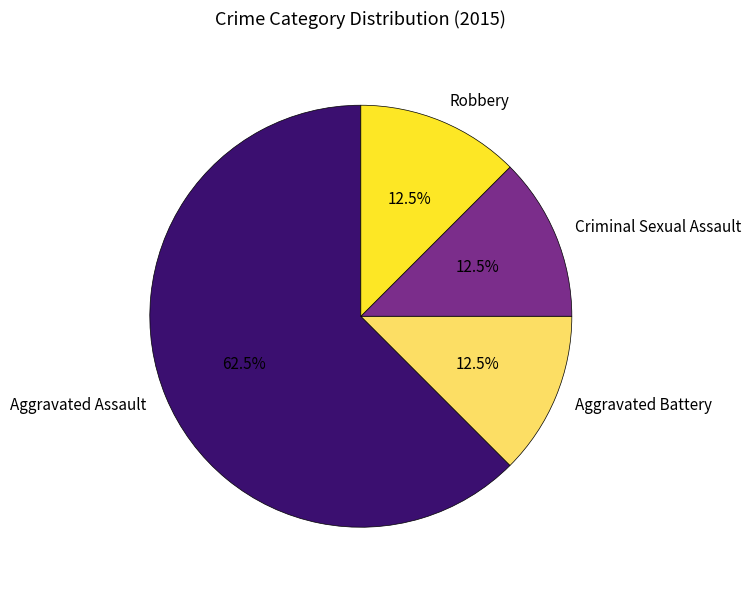

Approximately how many times larger is the value at Robbery compared to Aggravated Battery?

1.0